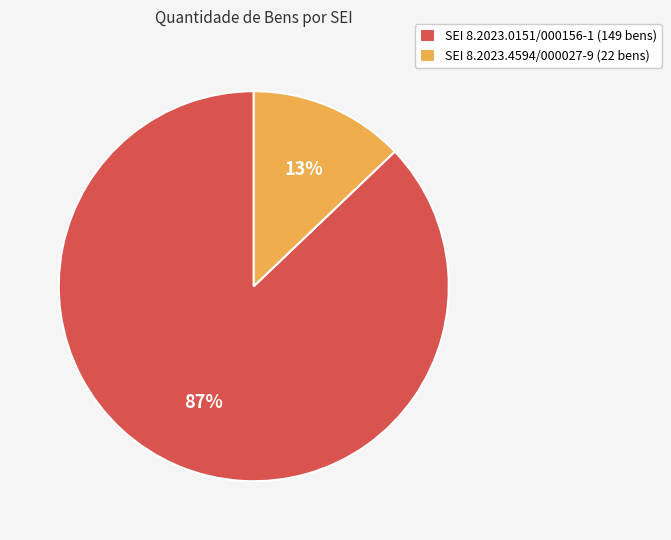

To the nearest percent, what is the difference between the largest and smallest slice percentages?

74%